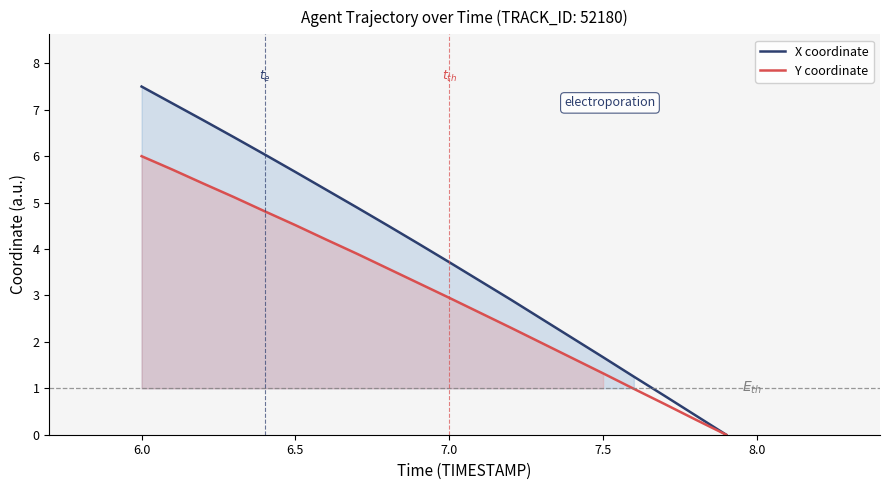

At which label does X coordinate reach its peak?

6.0